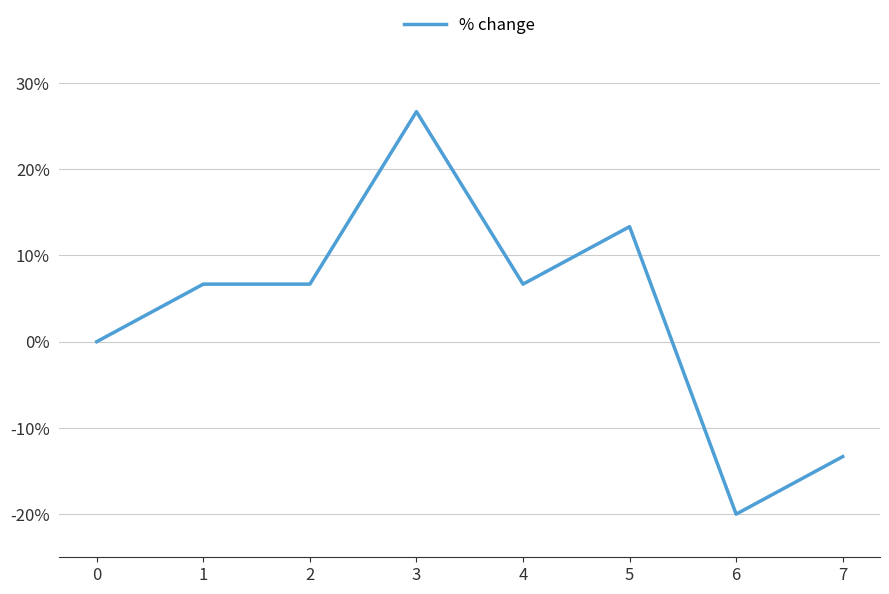

Reading left to right, list all the values displayed in this chart.

0=0.0	1=6.7	2=6.7	3=26.7	4=6.7	5=13.3	6=-20.0	7=-13.3